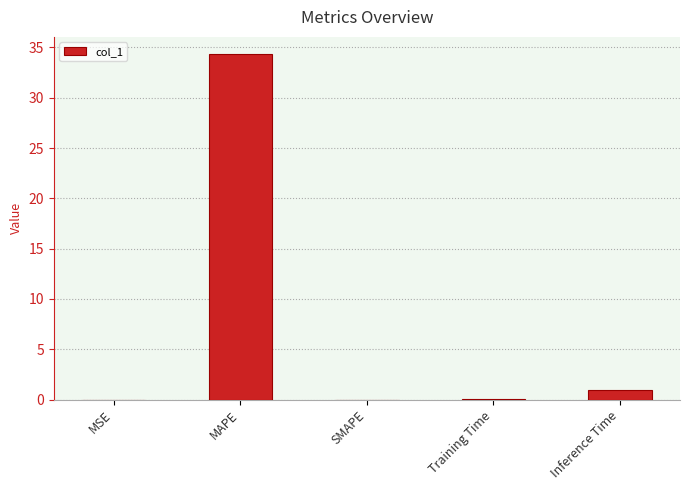

What is the difference between the values at MSE and Training Time?

0.1